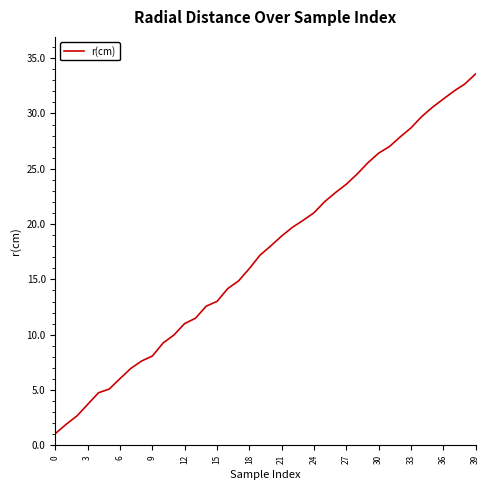

What is the sum of all values?

693.8